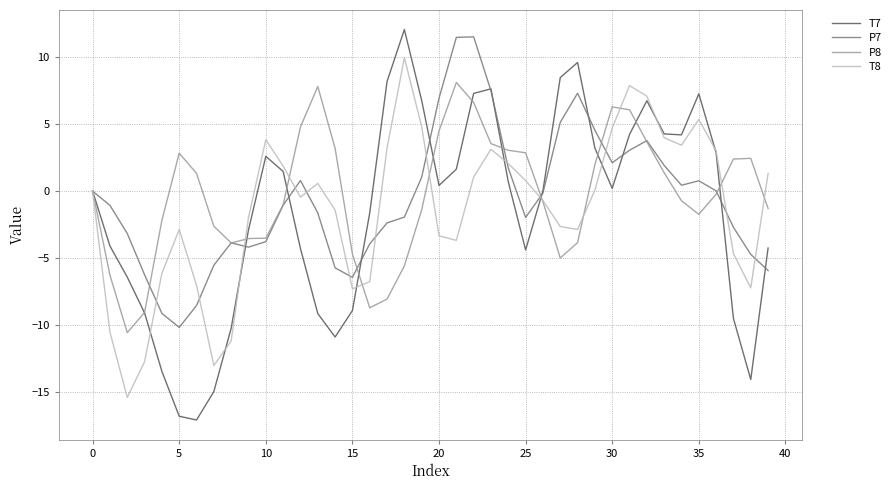

After their last crossing, which series has the higher values: T8 or P8?

T8